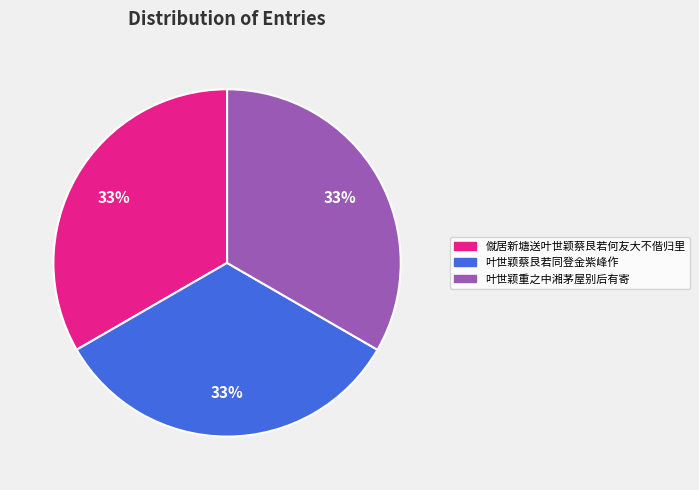

Does 叶世颖蔡艮若同登金紫峰作 represent more than half of the total?

No